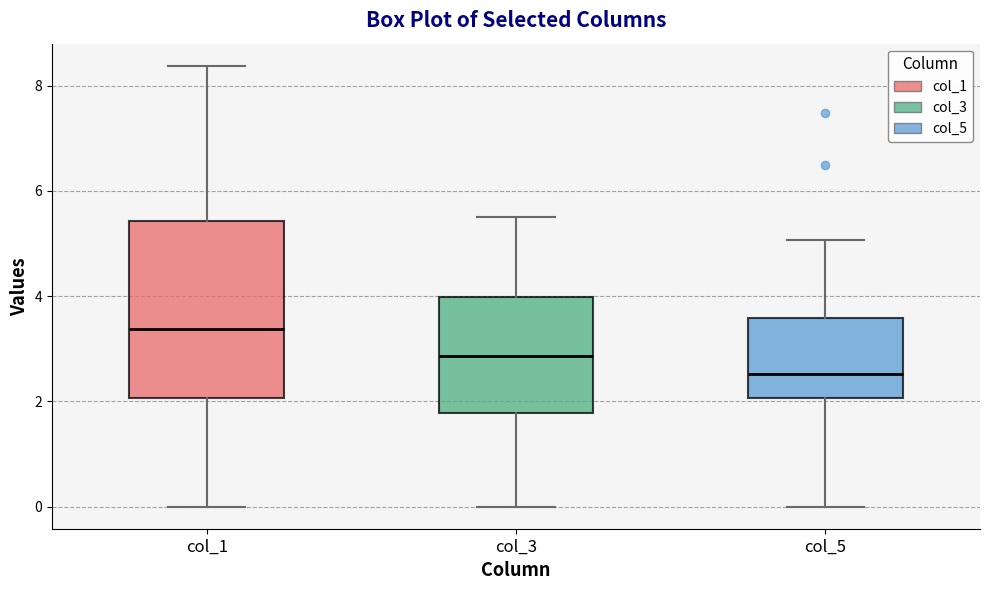

Which box is the tallest, from its lower edge to its upper edge?

col_1